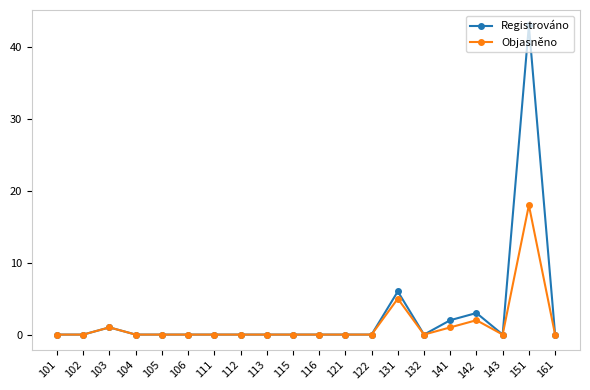

Rank the series by their maximum value, from highest to lowest.

Registrováno, Objasněno